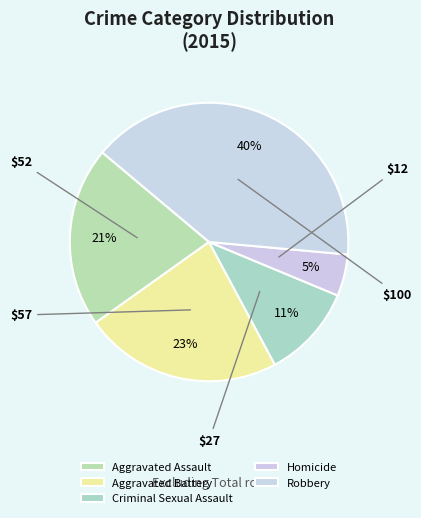

Is the sum of Aggravated Battery and Aggravated Assault greater than half?

No